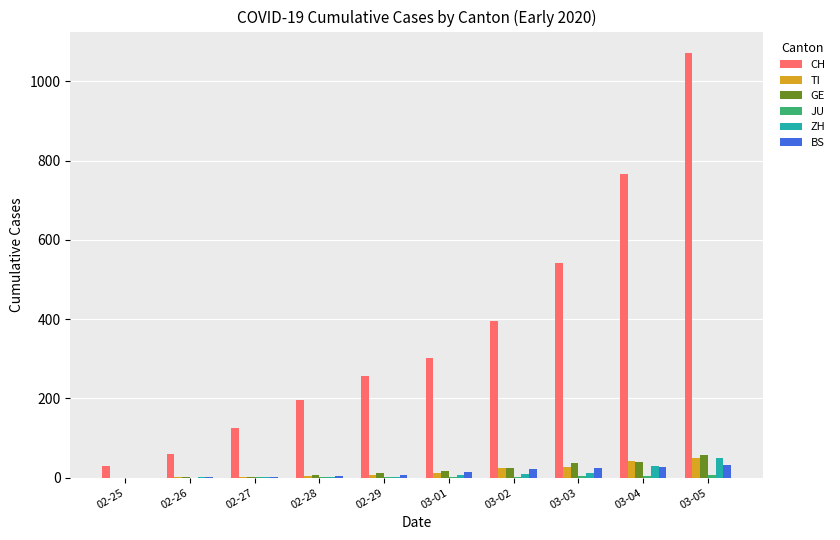

At which category is the sum across all series the highest?

03-05